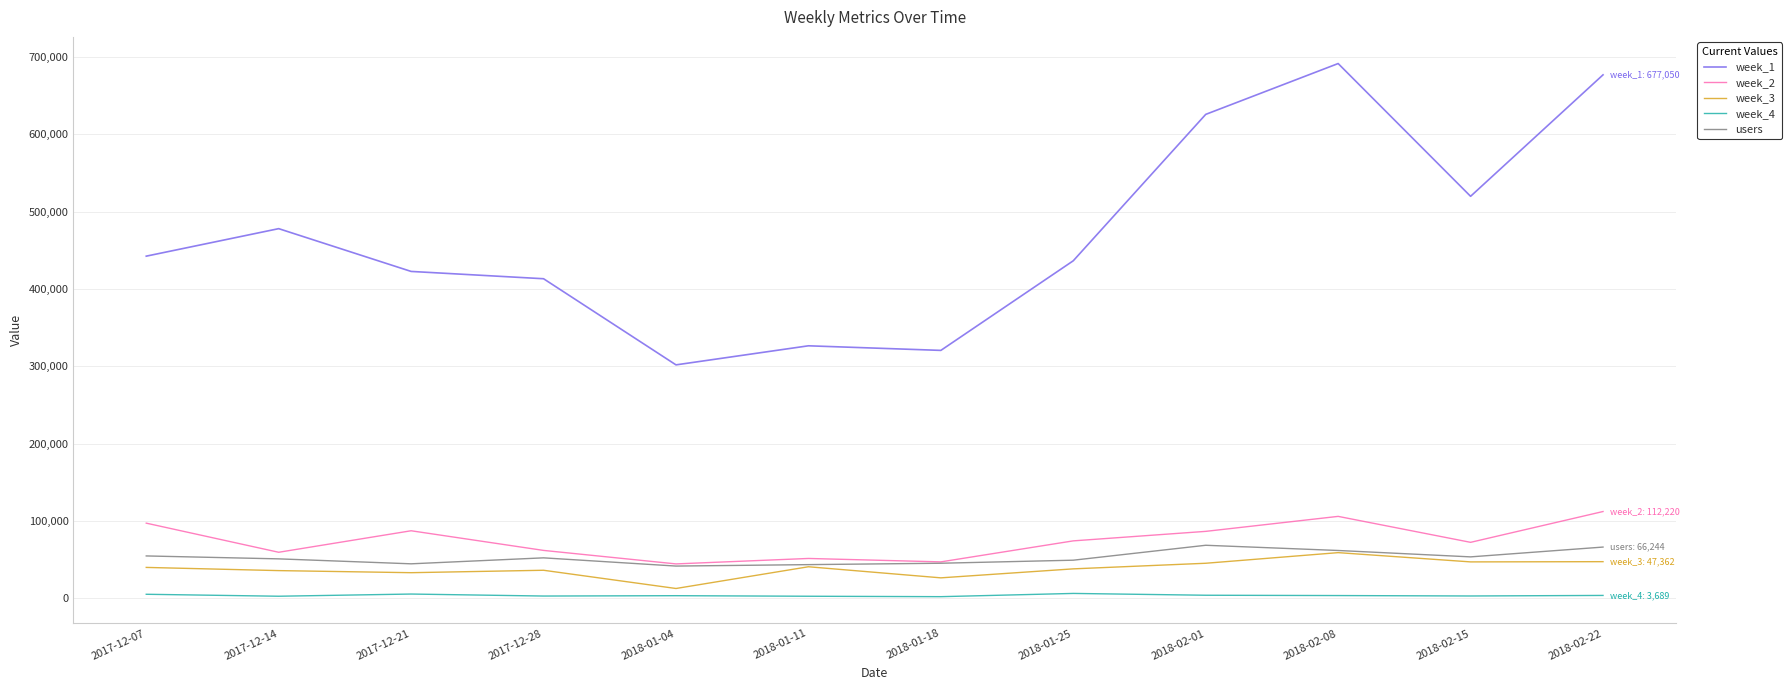

True or false: week_2 has more than 1 interior local peaks.

True